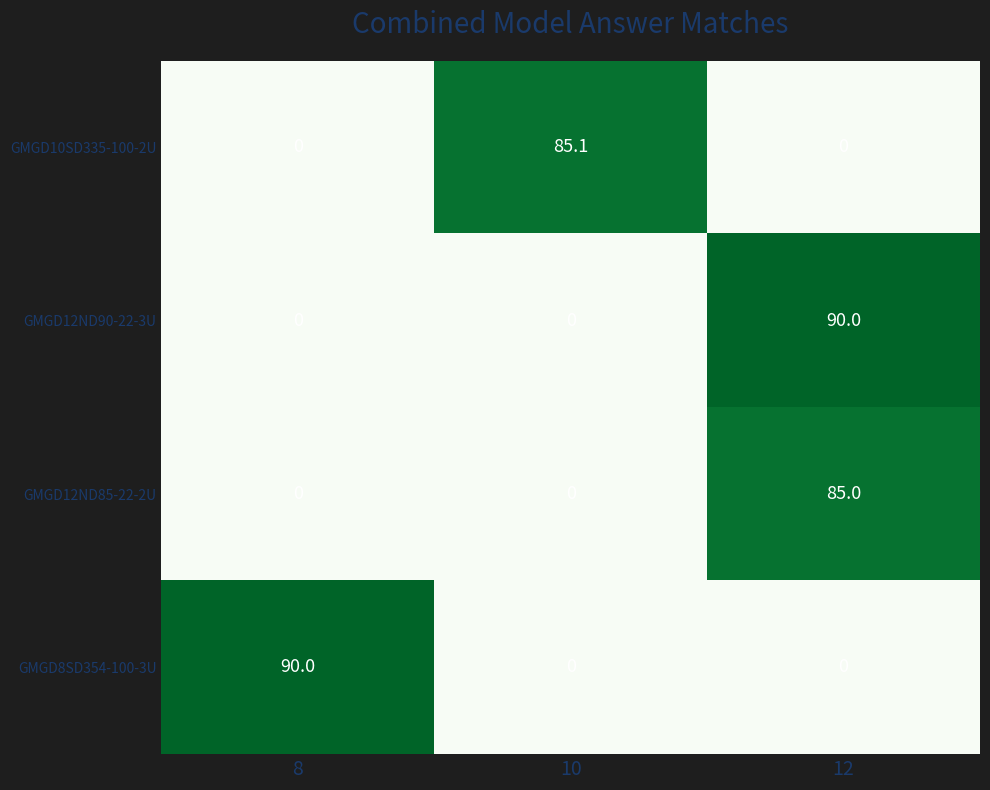

Reading right to left, what are all the values shown in this chart?

GMGD10SD335-100-2U: 12=0.0	10=85.1	8=0.0
GMGD12ND90-22-3U: 12=90.0	10=0.0	8=0.0
GMGD12ND85-22-2U: 12=85.0	10=0.0	8=0.0
GMGD8SD354-100-3U: 12=0.0	10=0.0	8=90.0